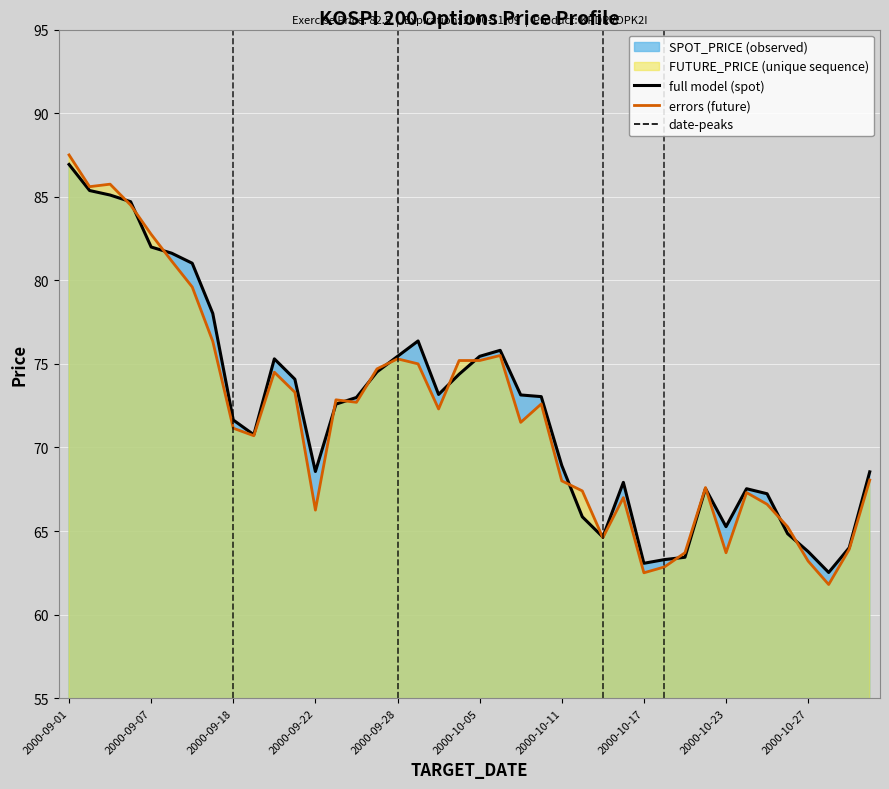

At 2000-09-27, list the series in order from largest to smallest.

FUTURE_PRICE, SPOT_PRICE